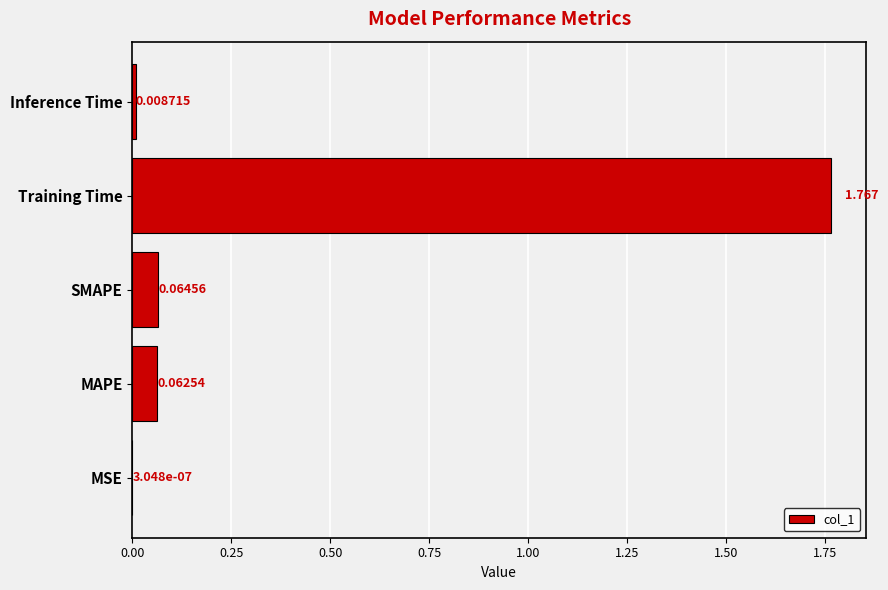

Which category has the highest value across all series?

Training Time